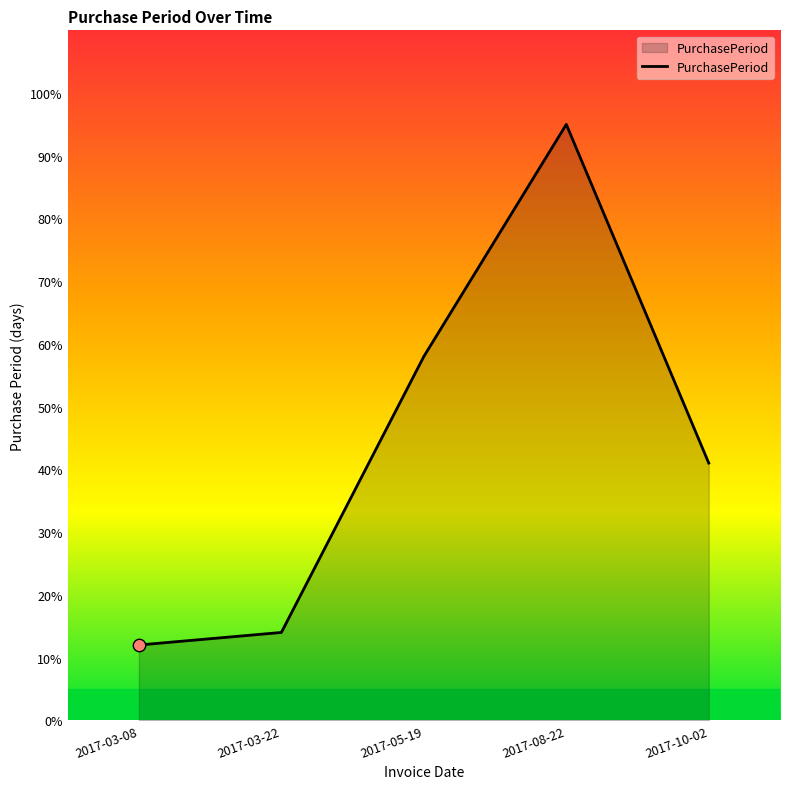

Which has a higher value, 2017-05-19 or 2017-03-08?

2017-05-19